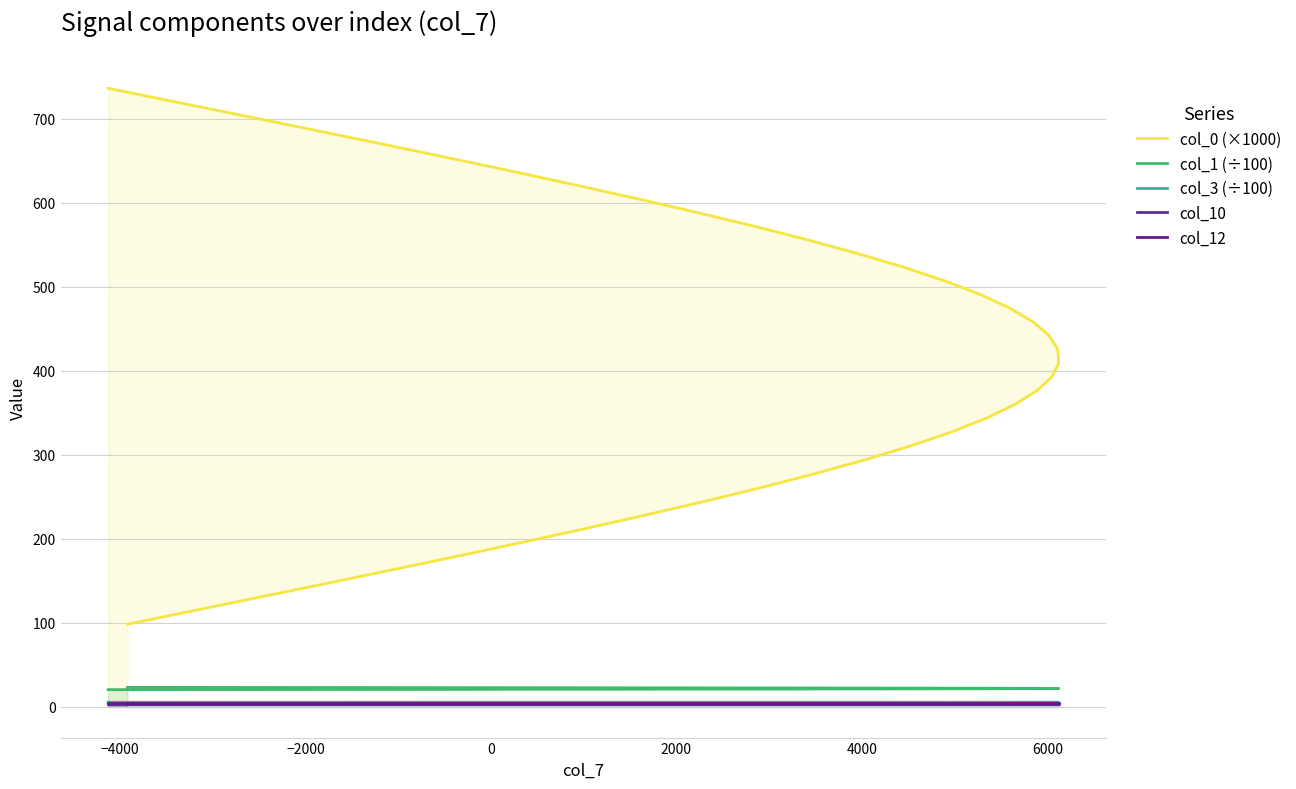

Reading left to right, list all the values displayed in this chart.

col_0 (×1000): 98.1	114.5	130.9	147.2	163.6	179.9	196.3	212.6	229.0	245.4	261.7	278.1	294.4	310.8	327.1	343.5	359.9	376.2	392.6	408.9	425.3	441.6	458.0	474.4	490.7	507.1	523.4	539.8	556.2	572.5	588.9	605.2	621.6	637.9	654.3	670.7	687.0	703.4	719.7	736.1
col_1 (÷100): 23.0	22.9	22.8	22.8	22.7	22.6	22.6	22.5	22.4	22.4	22.3	22.2	22.1	22.1	22.0	21.9	21.9	21.8	21.7	21.7	21.6	21.5	21.4	21.4	21.3	21.2	21.2	21.1	21.0	21.0	20.9	20.8	20.7	20.7	20.6	20.5	20.5	20.4	20.3	20.3
col_3 (÷100): 4.5	4.6	4.6	4.7	4.7	4.8	4.8	4.8	4.9	4.9	5.0	5.0	5.0	5.1	5.1	5.1	5.1	5.2	5.2	5.2	5.2	5.2	5.3	5.3	5.3	5.3	5.3	5.3	5.3	5.3	5.3	5.3	5.3	5.3	5.3	5.3	5.3	5.3	5.3	5.3
col_10: 3.7	3.7	3.7	3.7	3.7	3.7	3.7	3.7	3.7	3.7	3.7	3.7	3.7	3.7	3.7	3.7	3.7	3.7	3.7	3.7	3.7	3.7	3.7	3.7	3.7	3.7	3.7	3.7	3.7	3.7	3.7	3.7	3.7	3.7	3.7	3.7	3.7	3.7	3.7	3.7
col_12: 4.2	4.2	4.2	4.2	4.2	4.2	4.2	4.2	4.2	4.2	4.2	4.2	4.2	4.2	4.2	4.2	4.2	4.2	4.2	4.2	4.2	4.2	4.2	4.2	4.2	4.2	4.2	4.2	4.2	4.2	4.2	4.2	4.2	4.2	4.2	4.2	4.2	4.2	4.2	4.2